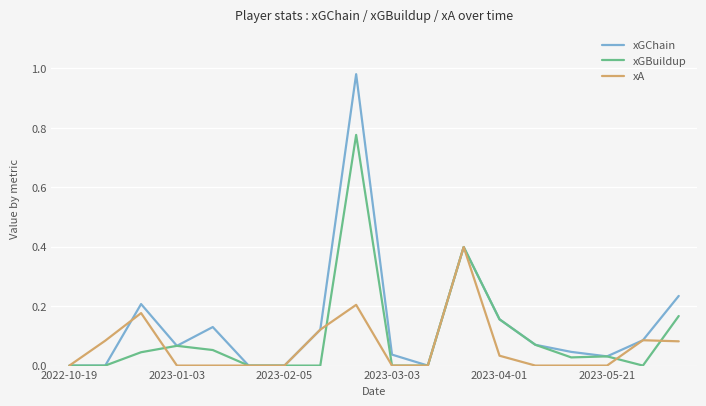

Rank the series by their maximum value, from lowest to highest.

xA, xGBuildup, xGChain